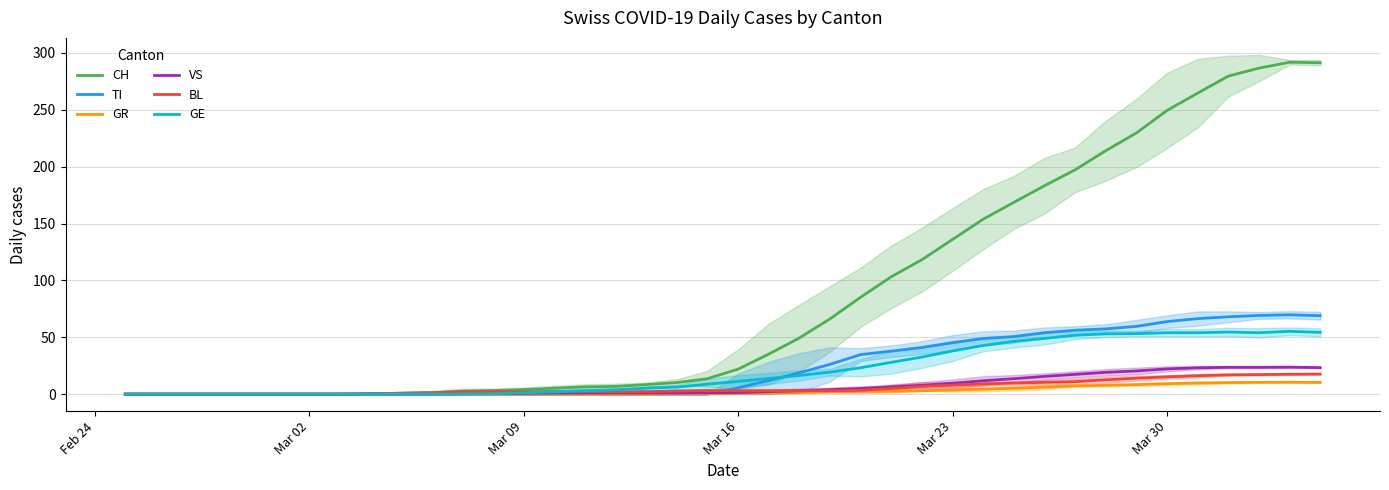

The value of GR at Mar 09 is 0.0. True or false?

True